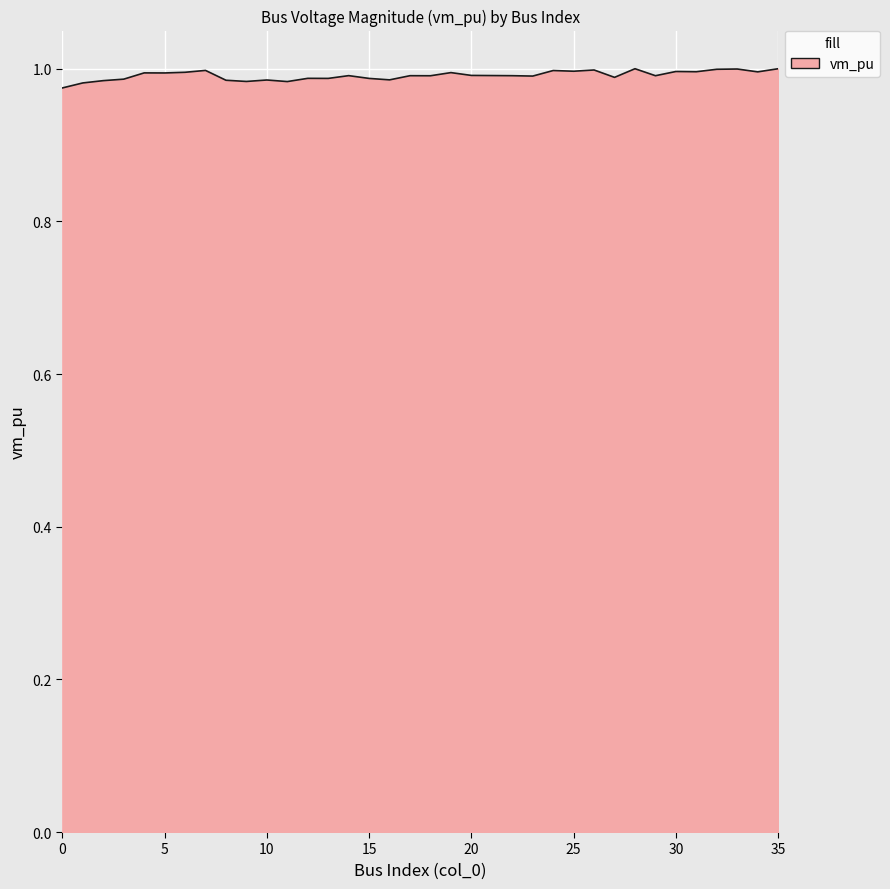

Does the chart have visible grid lines?

Yes